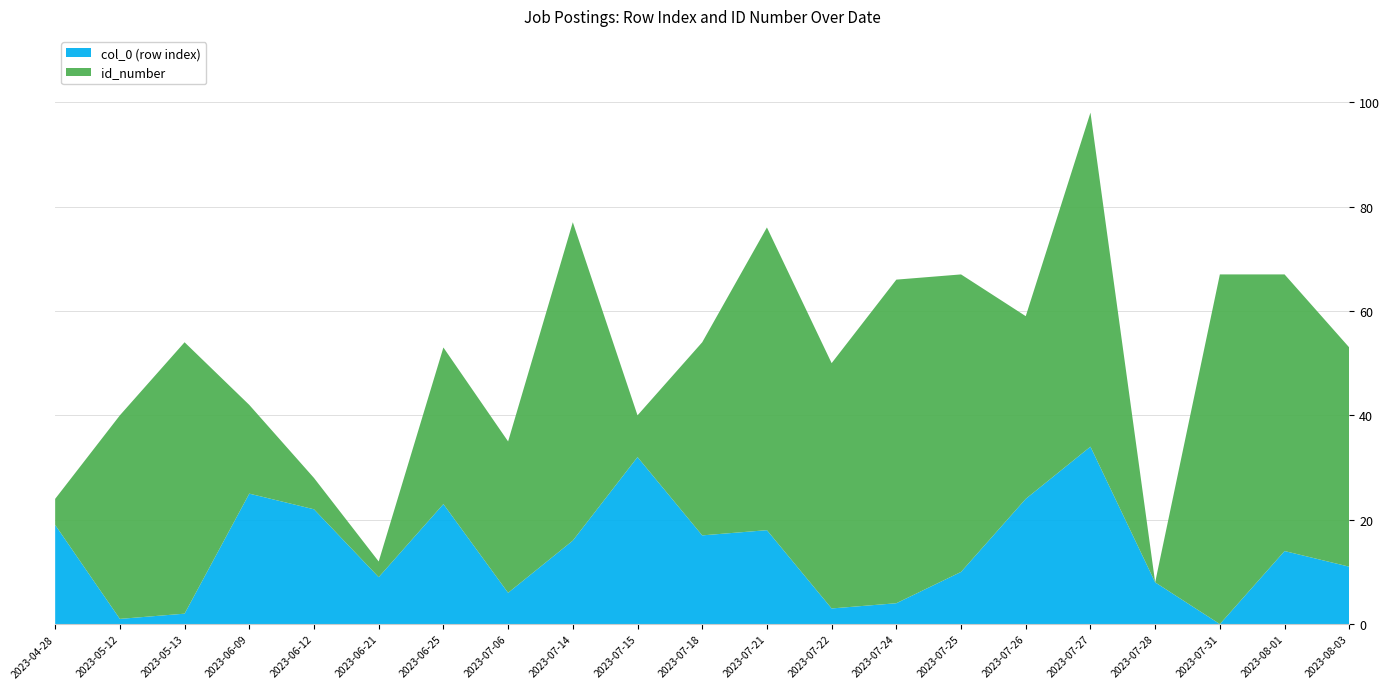

Reading right to left, list all the values displayed in this chart.

col_0 (row index): 2023-08-03=11	2023-08-01=14	2023-07-31=0	2023-07-28=8	2023-07-27=34	2023-07-26=24	2023-07-25=10	2023-07-24=4	2023-07-22=3	2023-07-21=18	2023-07-18=17	2023-07-15=32	2023-07-14=16	2023-07-06=6	2023-06-25=23	2023-06-21=9	2023-06-12=22	2023-06-09=25	2023-05-13=2	2023-05-12=1	2023-04-28=19
id_number: 2023-08-03=42	2023-08-01=53	2023-07-31=67	2023-07-28=0	2023-07-27=64	2023-07-26=35	2023-07-25=57	2023-07-24=62	2023-07-22=47	2023-07-21=58	2023-07-18=37	2023-07-15=8	2023-07-14=61	2023-07-06=29	2023-06-25=30	2023-06-21=3	2023-06-12=6	2023-06-09=17	2023-05-13=52	2023-05-12=39	2023-04-28=5